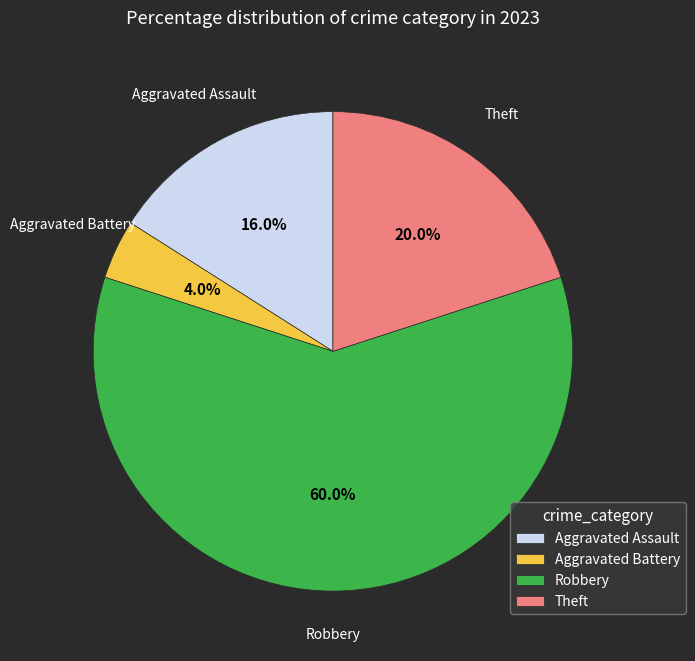

Which has a higher value, Theft or Aggravated Battery?

Theft